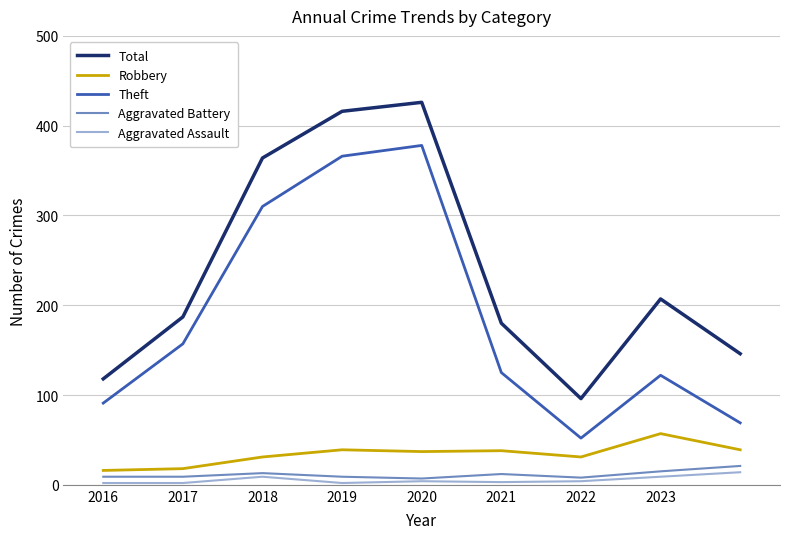

In Aggravated Battery, how many points are higher than both neighbors (excluding endpoints)?

2